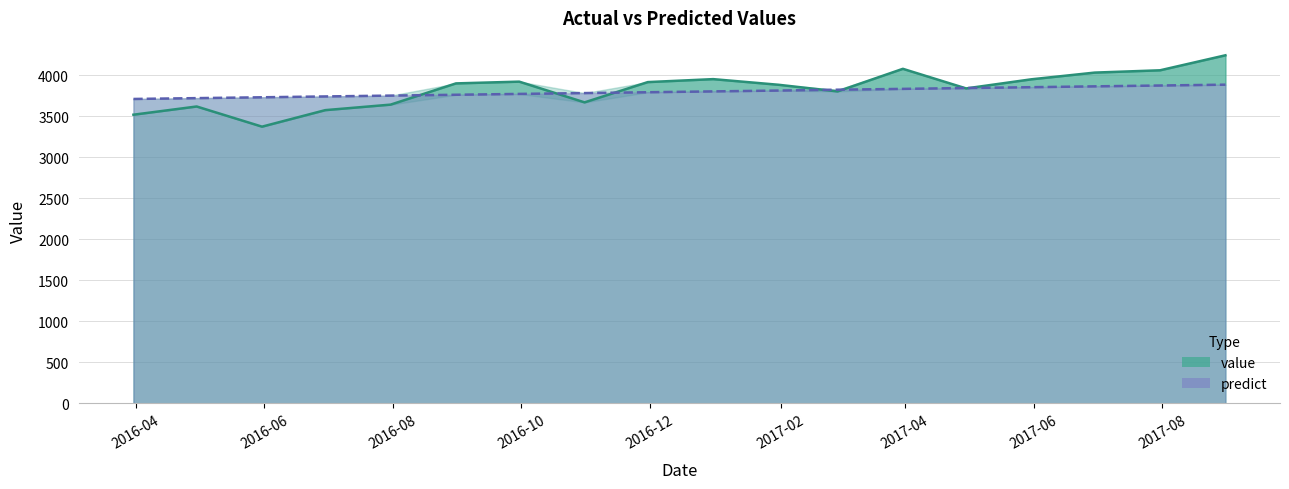

Which series has the largest total across all categories?

value